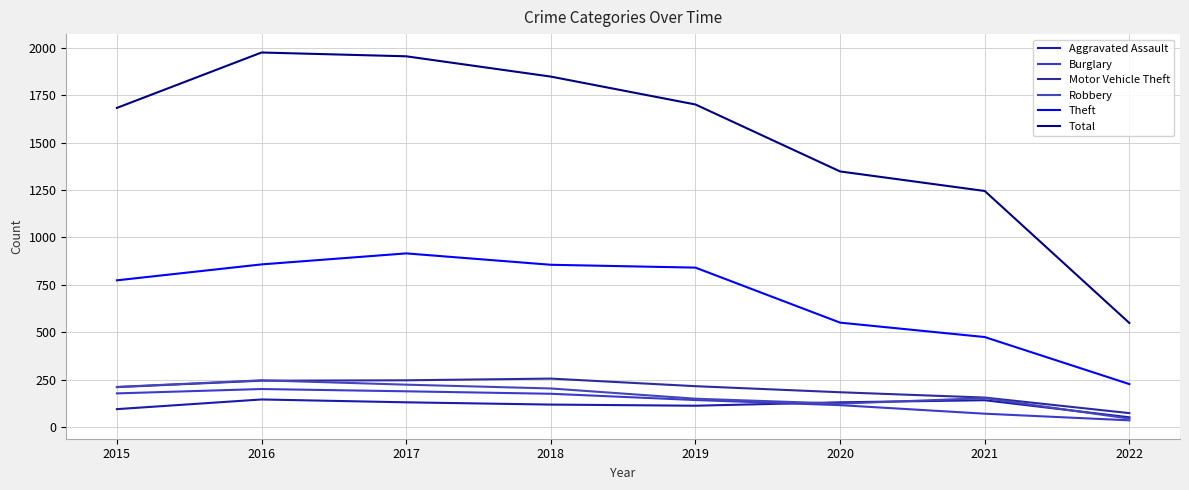

Where is the first local minimum for Robbery?

2020